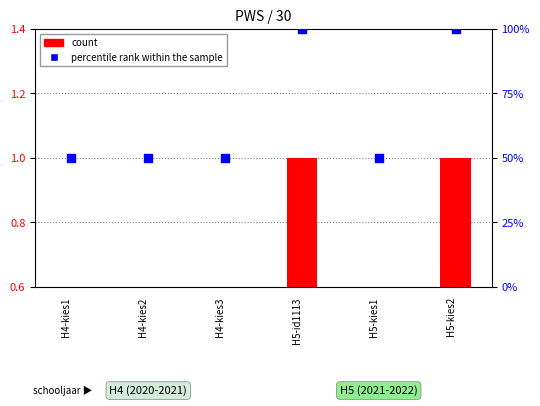

Is the value of percentile rank within the sample at H5-kies1 greater than the value of count at H4-kies3?

Yes